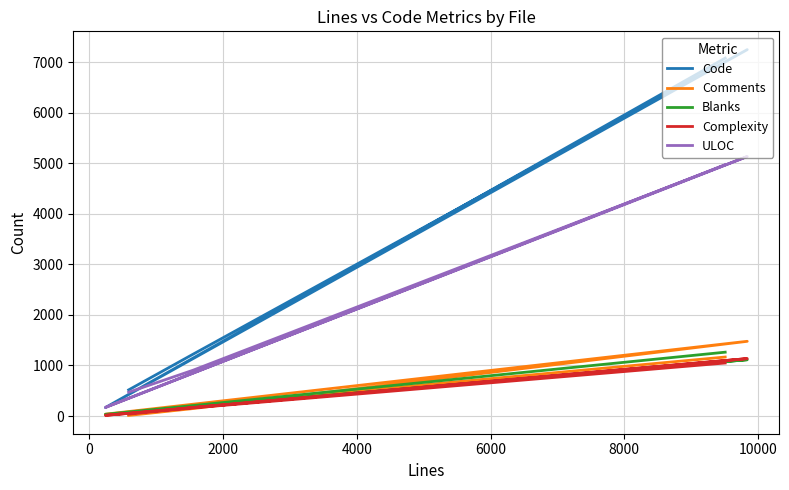

Is the value of Blanks at 0 greater than the value of Comments at 2000?

No